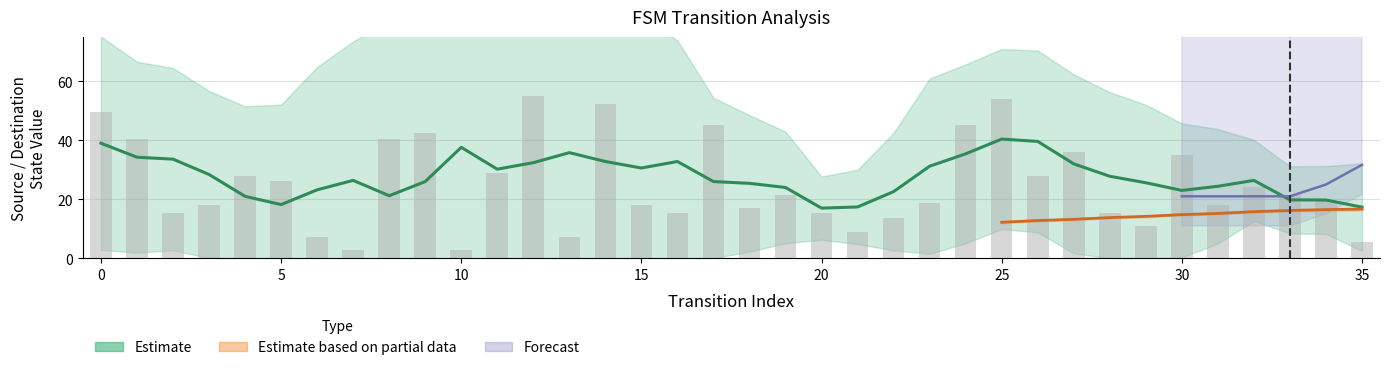

What is the difference between the highest and lowest values at 13?

7